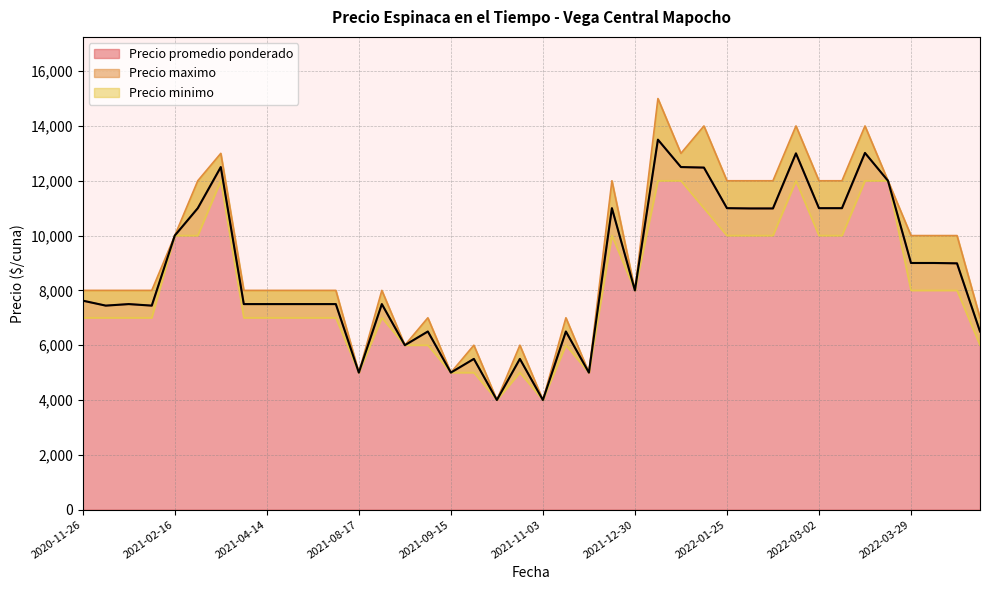

What is the minimum value for Precio promedio ponderado?

4000